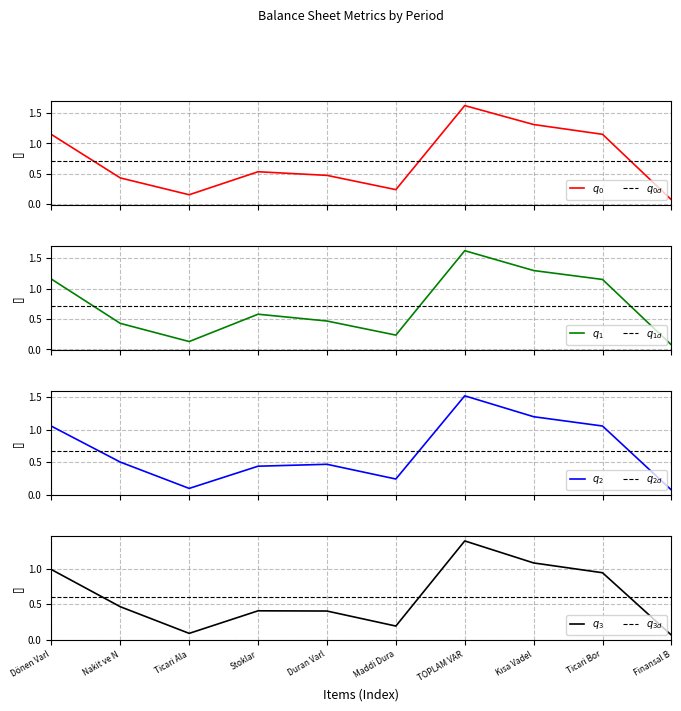

What is the label of the 2nd point from the right?

Ticari Bor